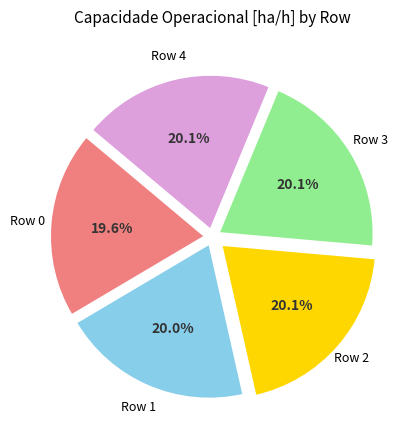

Does any single category account for the majority?

No